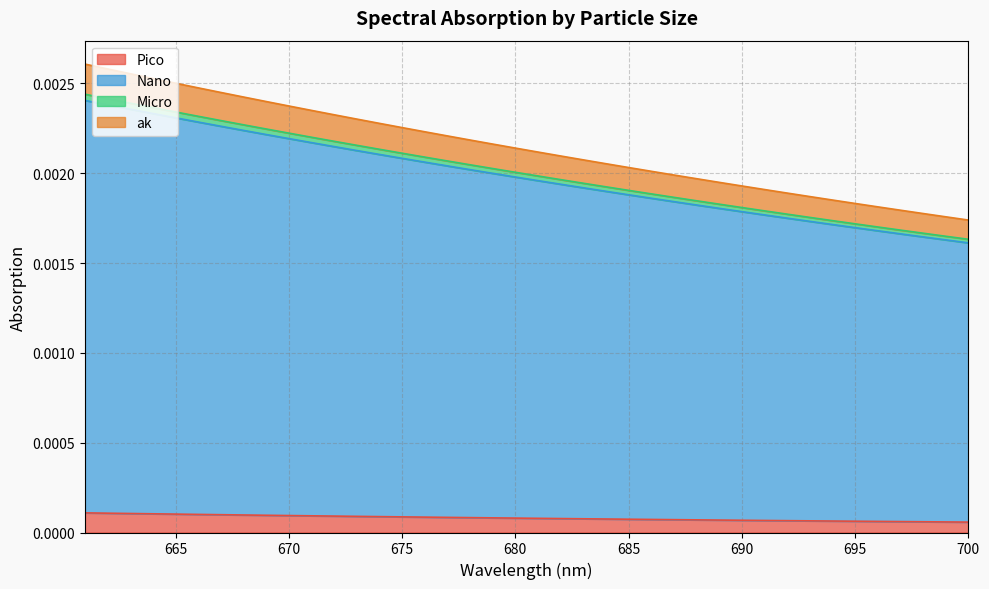

Does the chart have visible grid lines?

Yes